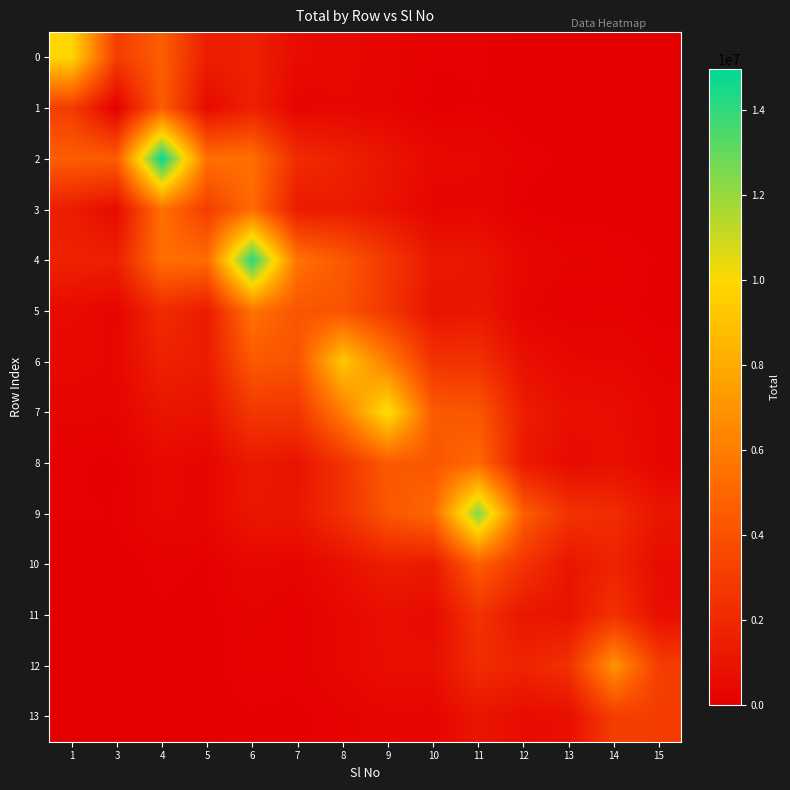

Reading left to right, transcribe all the data shown in this chart.

0: 1=9871121.0	3=2993568.8	4=4570786.9	5=1435967.6	6=1632886.3	7=575242.4	8=476752.5	9=304985.4	10=129434.7	11=124256.4	12=41864.3	13=22148.4	14=20897.2	15=9652.9
1: 1=2993568.8	3=0.0	4=4542384.8	5=551819.2	6=1590902.0	7=280459.0	8=380896.6	9=257108.9	10=64360.7	11=114466.3	12=14193.4	13=3261.0	14=14283.1	15=3680.9
2: 1=4570786.9	3=4542384.8	4=14978253.0	5=5452180.8	6=5378049.6	7=2133448.7	8=1641535.3	9=1038645.8	10=478974.5	11=414875.1	12=160569.1	13=88573.2	14=74010.2	15=36675.1
3: 1=1435967.6	3=551819.2	4=5452180.8	5=3000000.0	6=5234315.9	7=1314185.7	8=1370079.4	9=901897.4	10=298077.9	11=385832.3	12=83877.7	13=36337.8	14=55489.1	15=20112.5
4: 1=1632886.3	3=1590902.0	4=5378049.6	5=5234315.9	6=14259856.0	7=5581449.8	8=4330013.9	9=2743184.1	10=1253375.3	11=1098262.5	12=418588.6	13=229920.0	14=194601.7	15=95702.8
5: 1=575242.4	3=280459.0	4=2133448.7	5=1314185.7	6=5581449.8	7=4144654.0	8=4071395.9	9=2662158.5	10=937963.3	11=1126256.9	12=274982.8	13=127270.8	14=168117.7	15=65154.1
6: 1=476752.5	3=380896.6	4=1641535.3	5=1370079.4	6=4330013.9	7=4071395.9	8=9280540.0	9=5946693.6	10=2491133.4	11=2429869.3	12=800903.3	13=420623.7	14=405029.5	15=184966.1
7: 1=304985.4	3=257108.9	4=1038645.8	5=901897.4	6=2743184.1	7=2662158.5	8=5946693.6	9=10328340.4	10=4424946.2	11=4198909.2	12=1437364.2	13=764393.4	14=710785.2	15=331041.0
8: 1=129434.7	3=64360.7	4=478974.5	5=298077.9	6=1253375.3	7=937963.3	8=2491133.4	9=4424946.2	10=4262665.3	11=5083322.0	12=1254094.4	13=583554.1	14=761436.7	15=296843.8
9: 1=124256.4	3=114466.3	4=414875.1	5=385832.3	6=1098262.5	7=1126256.9	8=2429869.3	9=4198909.2	10=5083322.0	11=12499297.0	12=4565536.9	13=2477161.8	14=2174317.4	15=1046766.2
10: 1=41864.3	3=14193.4	4=160569.1	5=83877.7	6=418588.6	7=274982.8	8=800903.3	9=1437364.2	10=1254094.4	11=4565536.9	12=2555298.6	13=1068479.4	14=1755747.0	15=616422.7
11: 1=22148.4	3=3261.0	4=88573.2	5=36337.8	6=229920.0	7=127270.8	8=420623.7	9=764393.4	10=583554.1	11=2477161.8	12=1068479.4	13=967951.0	14=2413350.0	15=724332.9
12: 1=20897.2	3=14283.1	4=74010.2	5=55489.1	6=194601.7	7=168117.7	8=405029.5	9=710785.2	10=761436.7	11=2174317.4	12=1755747.0	13=2413350.0	14=6989931.9	15=3020481.1
13: 1=9652.9	3=3680.9	4=36675.1	5=20112.5	6=95702.8	7=65154.1	8=184966.1	9=331041.0	10=296843.8	11=1046766.2	12=616422.7	13=724332.9	14=3020481.1	15=2969931.0